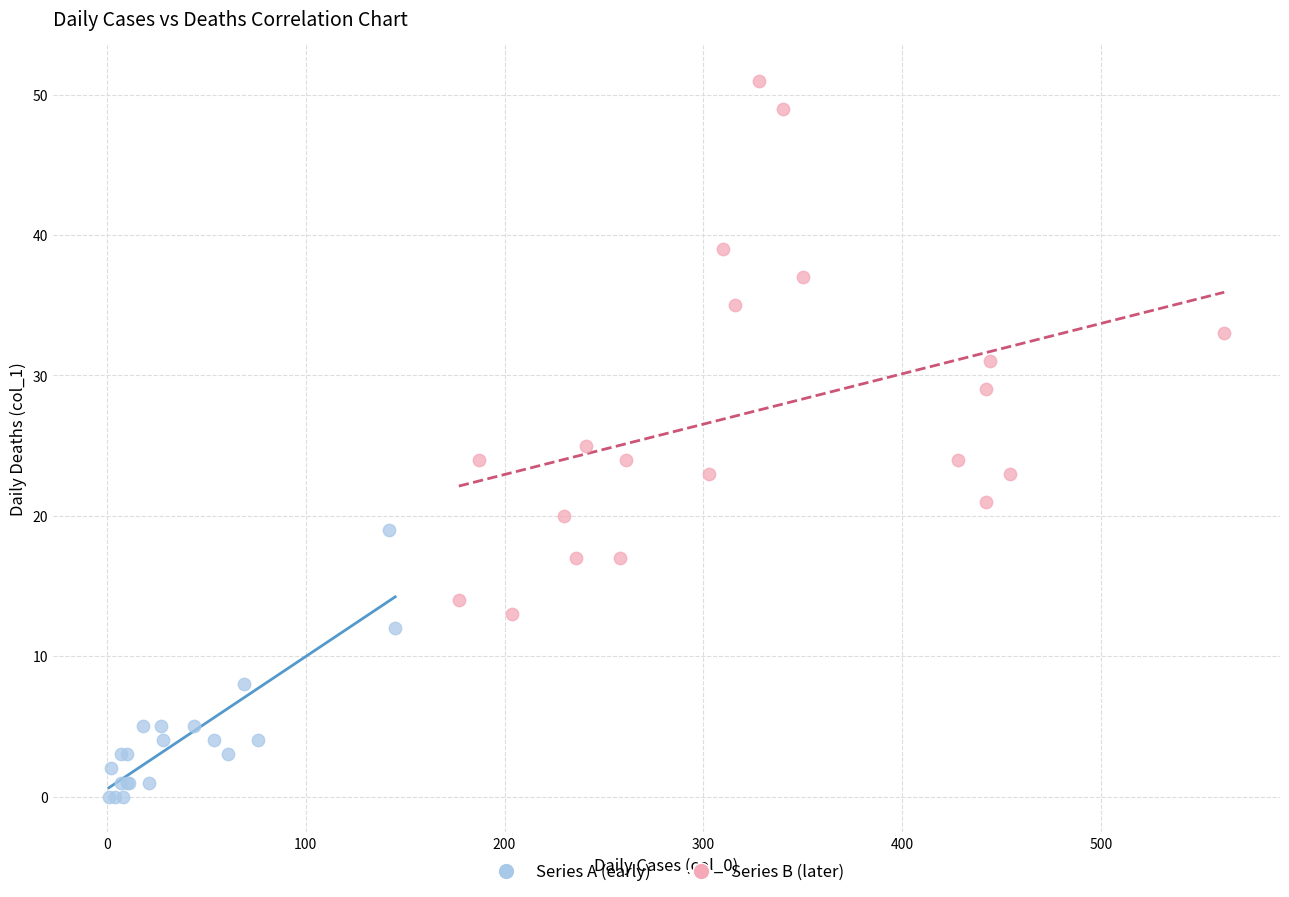

Which series has the largest Y range (max minus min)?

Series B (later)